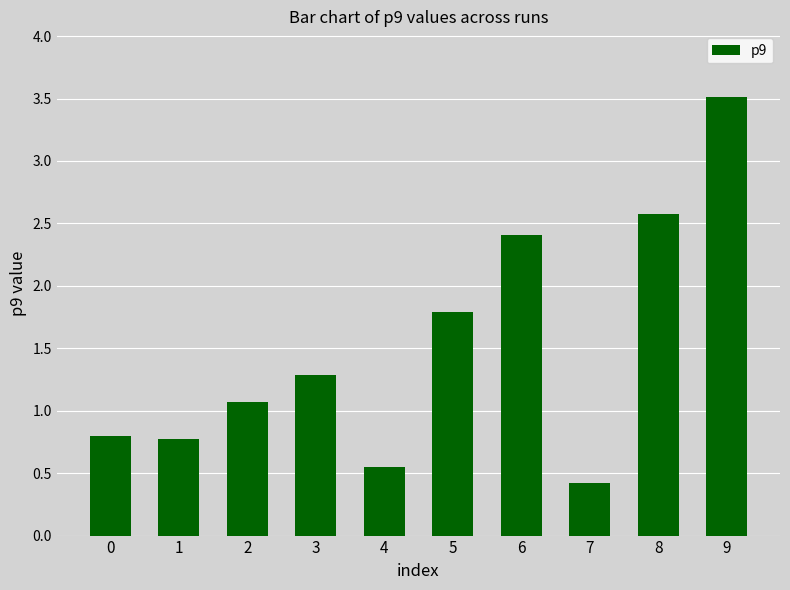

Which label corresponds to the largest value in the chart?

9